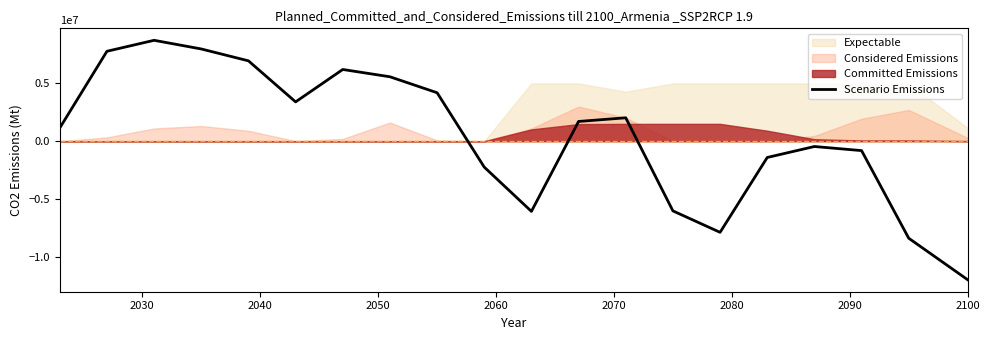

What is the maximum value for Scenario Emissions?

8736842.1